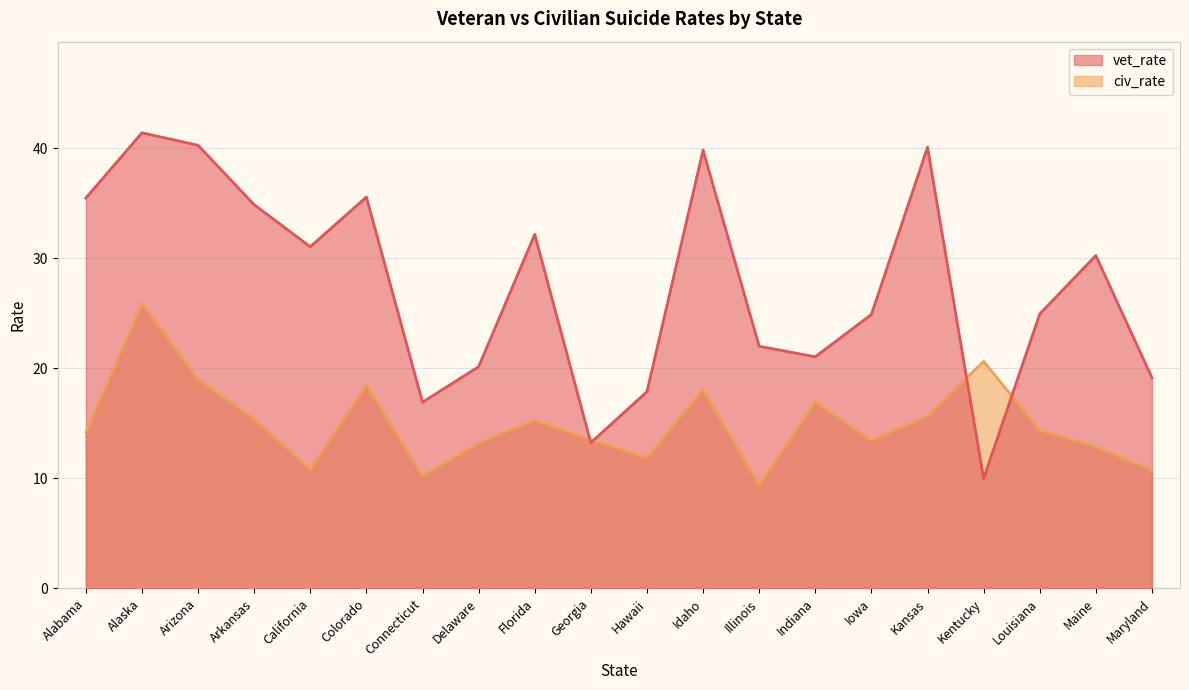

What is the difference between the highest and lowest values at Florida?

16.9